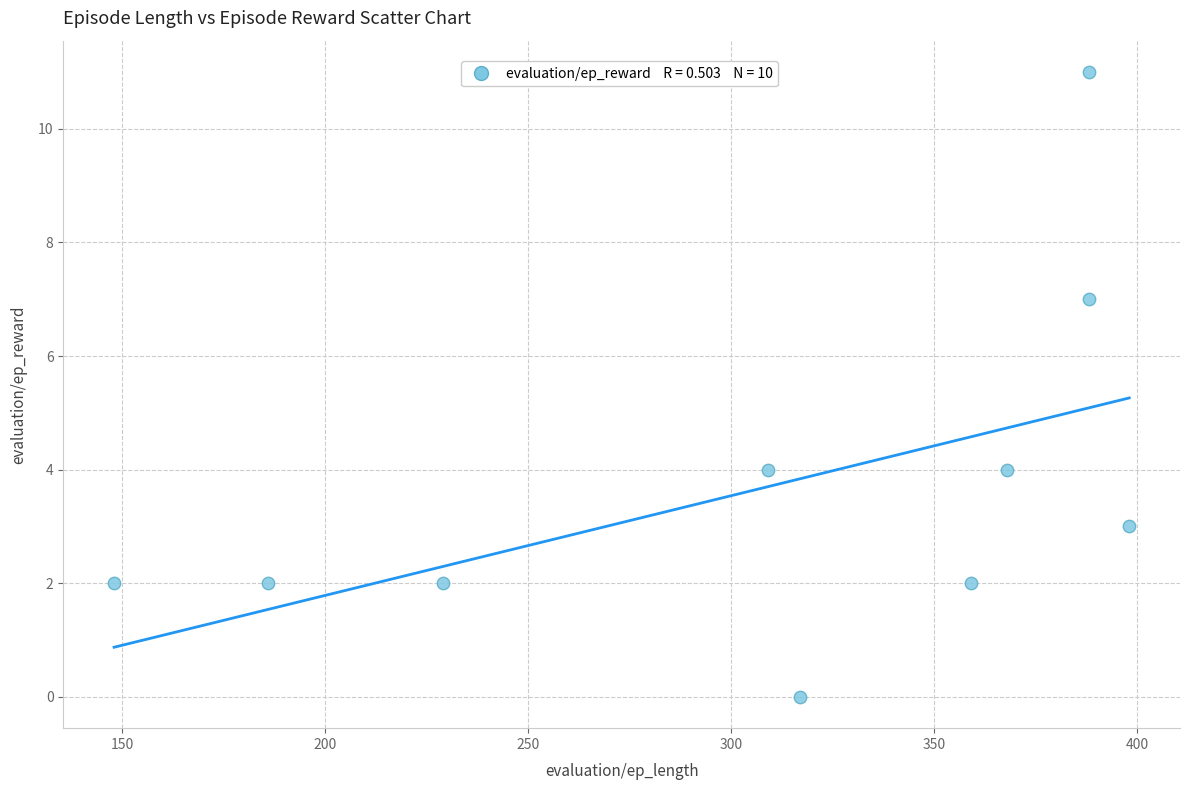

What is the average X value?

309